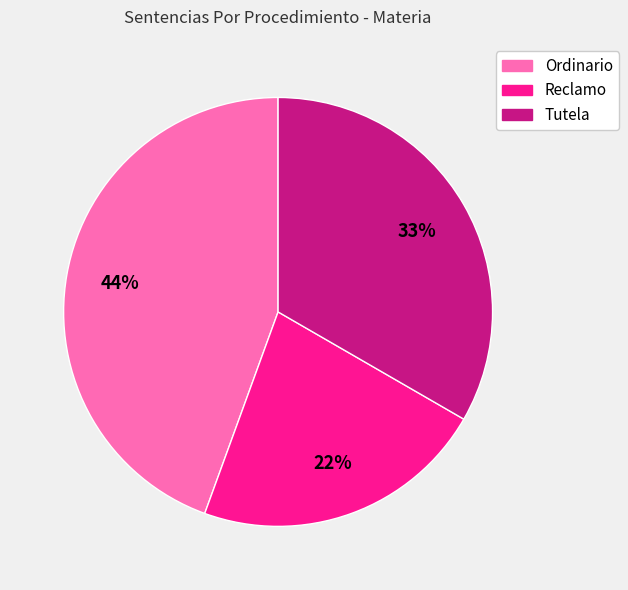

Is the sum of Ordinario and Reclamo greater than half?

Yes